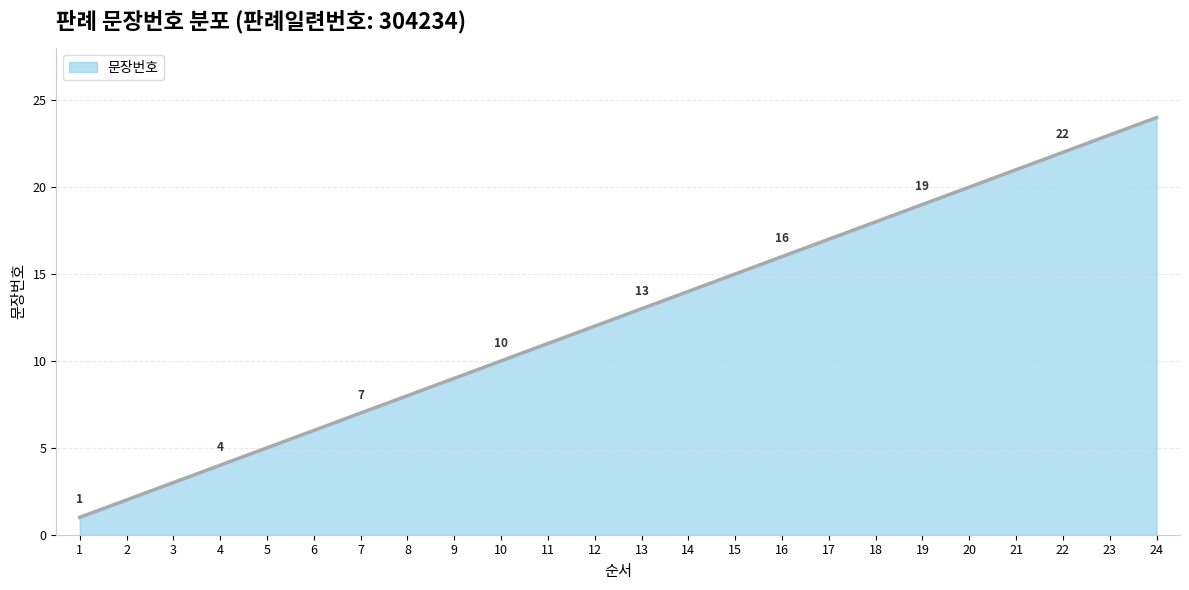

Rank the categories by value from lowest to highest.

1, 2, 3, 4, 5, 6, 7, 8, 9, 10, 11, 12, 13, 14, 15, 16, 17, 18, 19, 20, 21, 22, 23, 24